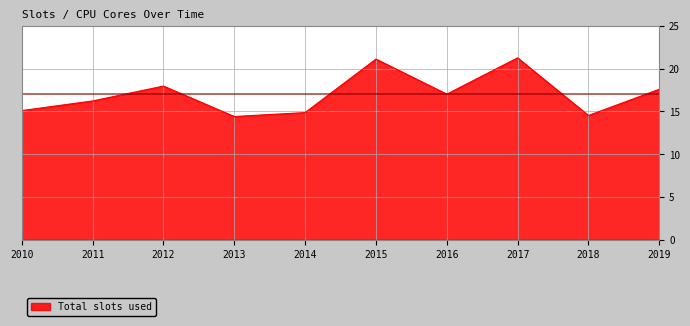

What is the difference between the maximum and minimum values?

6.9